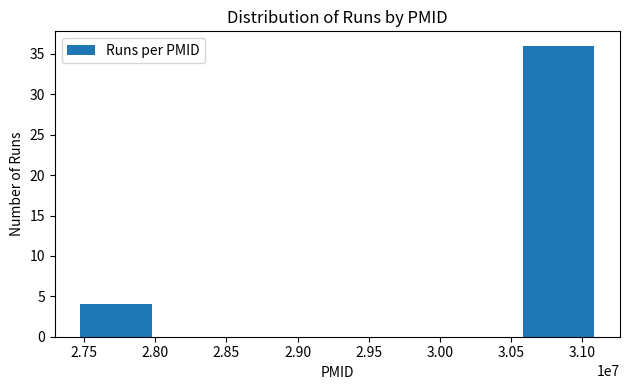

Reading right to left, transcribe all the data shown in this chart.

36	4